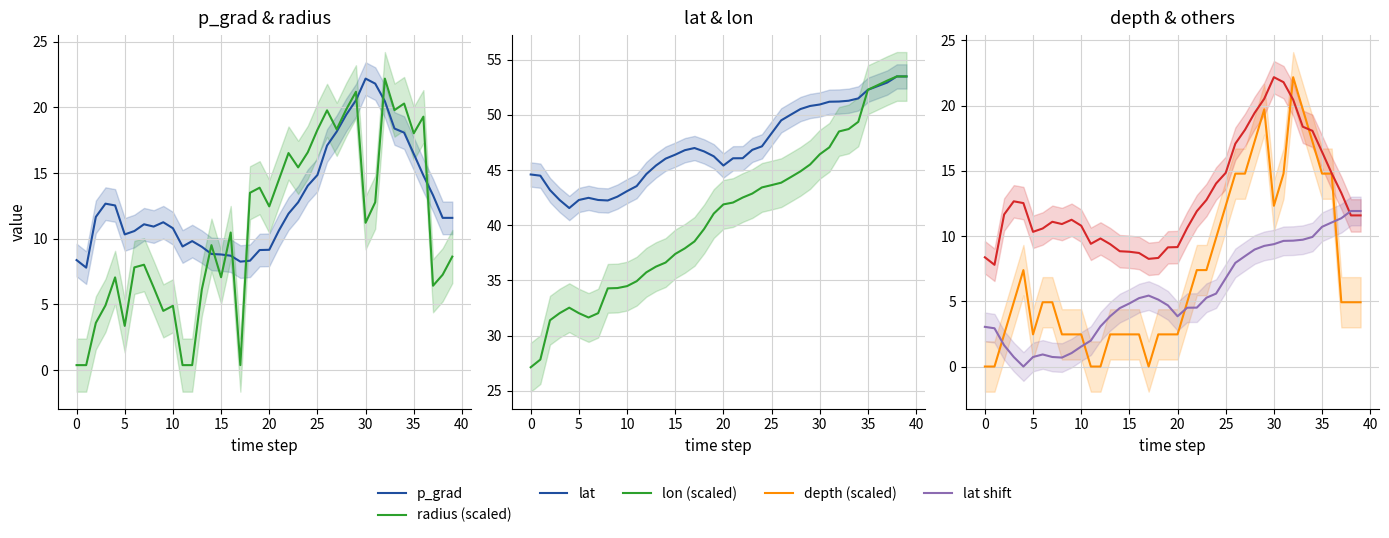

Count the number of data series in this chart.

6